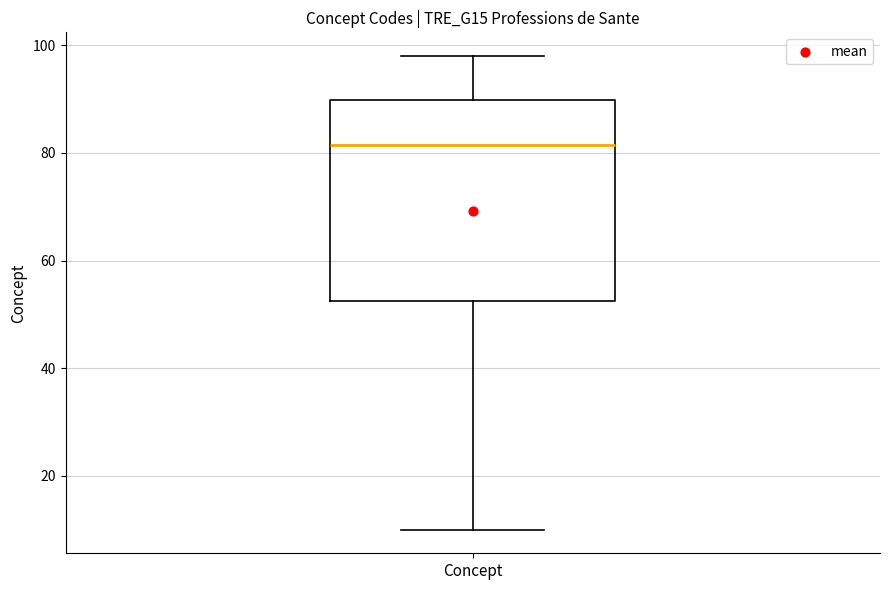

Read this box plot against the y-axis: the position of the median line, the range covered by the box, and the ends of both whiskers. The values are not printed on the chart, so give them approximately, as read against the axis.

median 82, box 52 to 90, whiskers 10 to 98